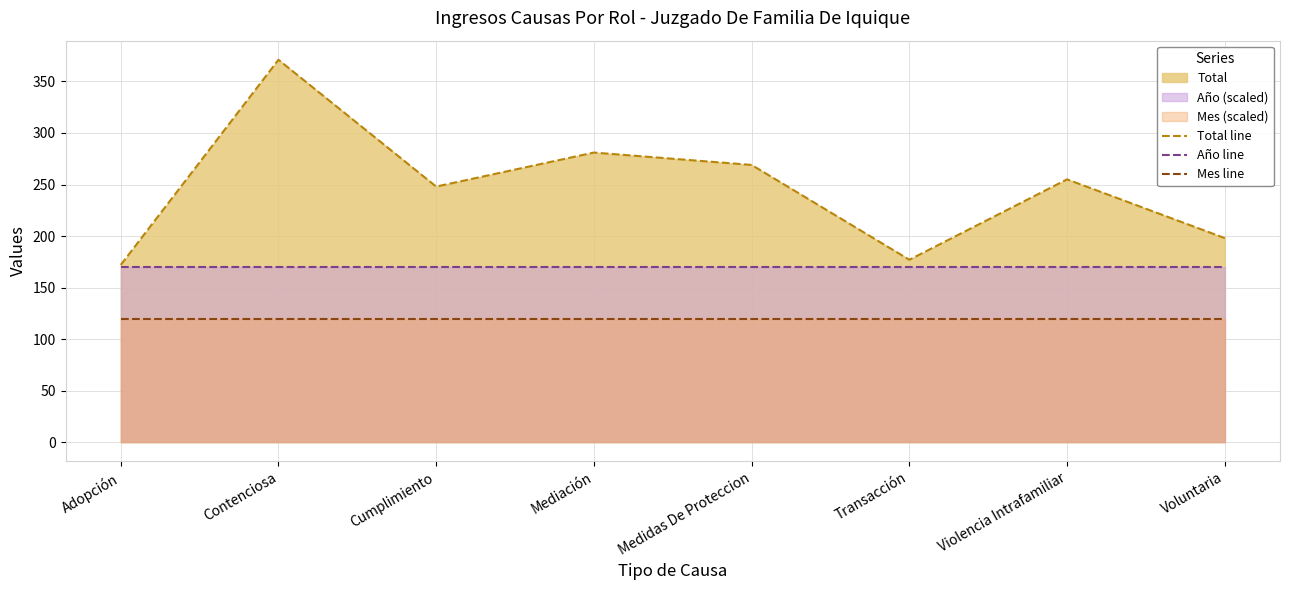

At which category does the chart reach its minimum across all series?

Adopción